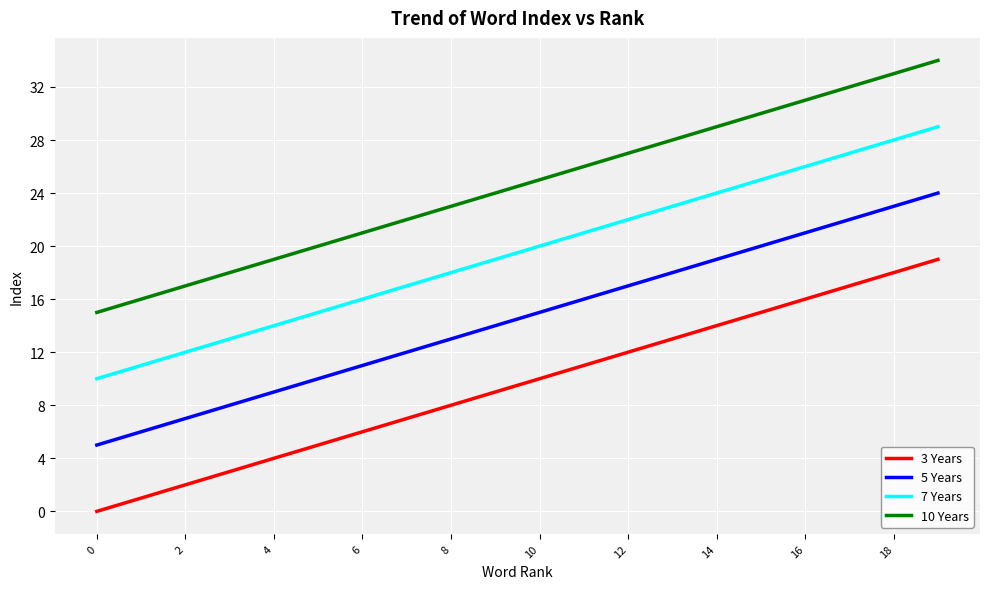

Rank the series by their average value, from lowest to highest.

3 Years, 5 Years, 7 Years, 10 Years